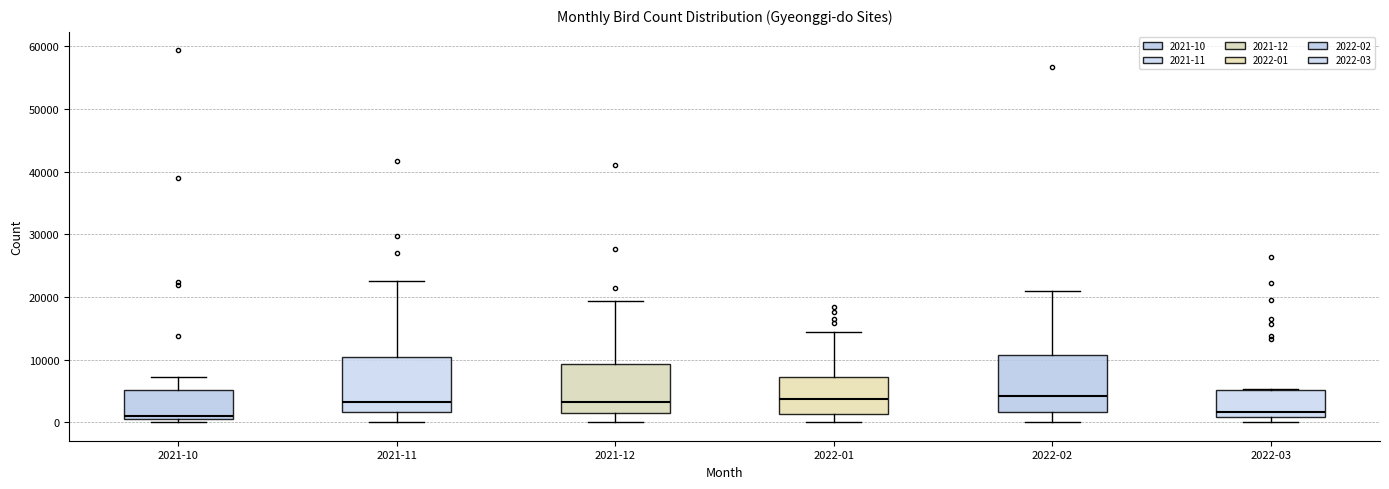

Where does the upper whisker of the box for 2021-10 end on the y-axis? The values are not printed on the chart, so give them approximately, as read against the axis.

7000